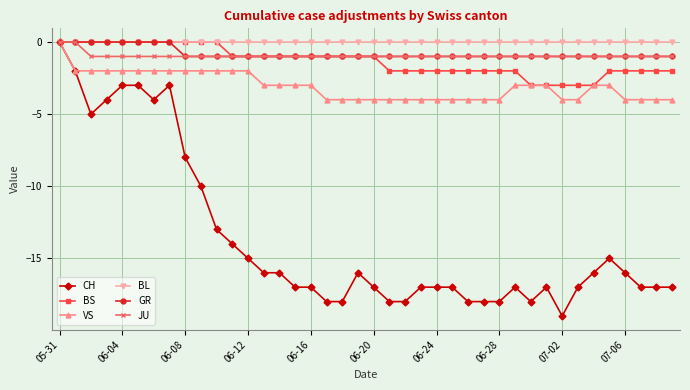

Which series has the widest spread of values?

CH